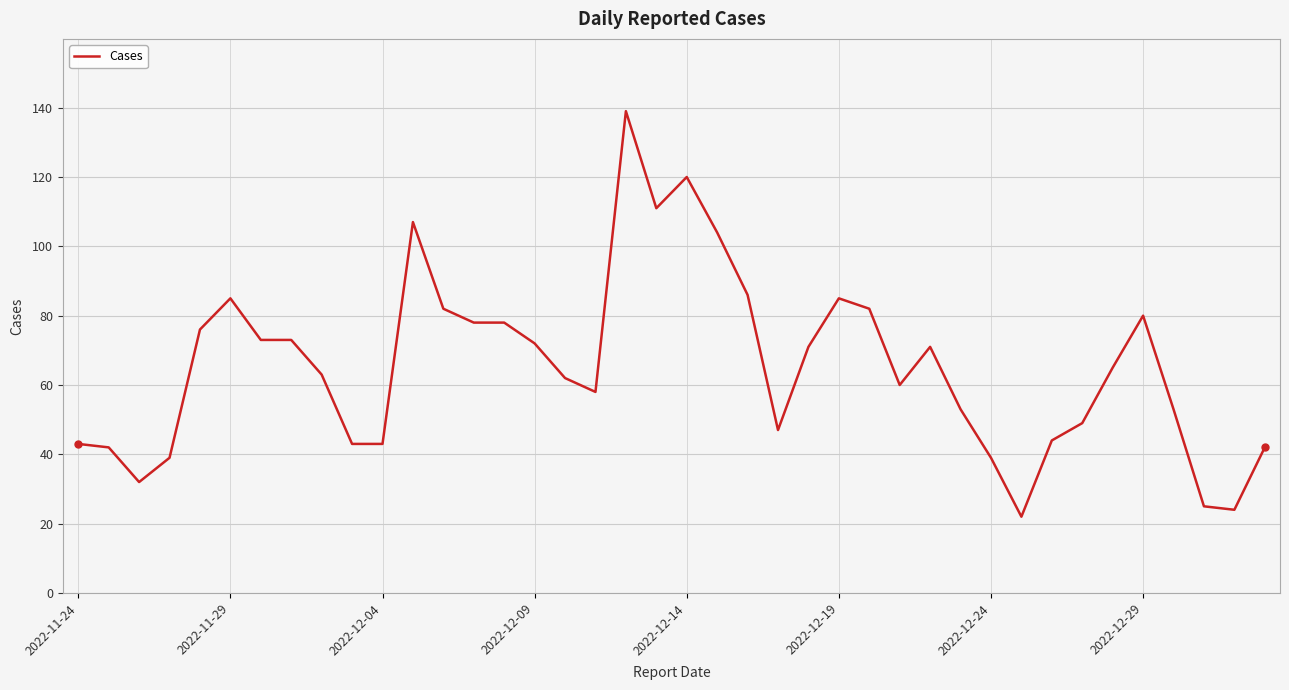

What is the difference between the maximum and minimum values?

117